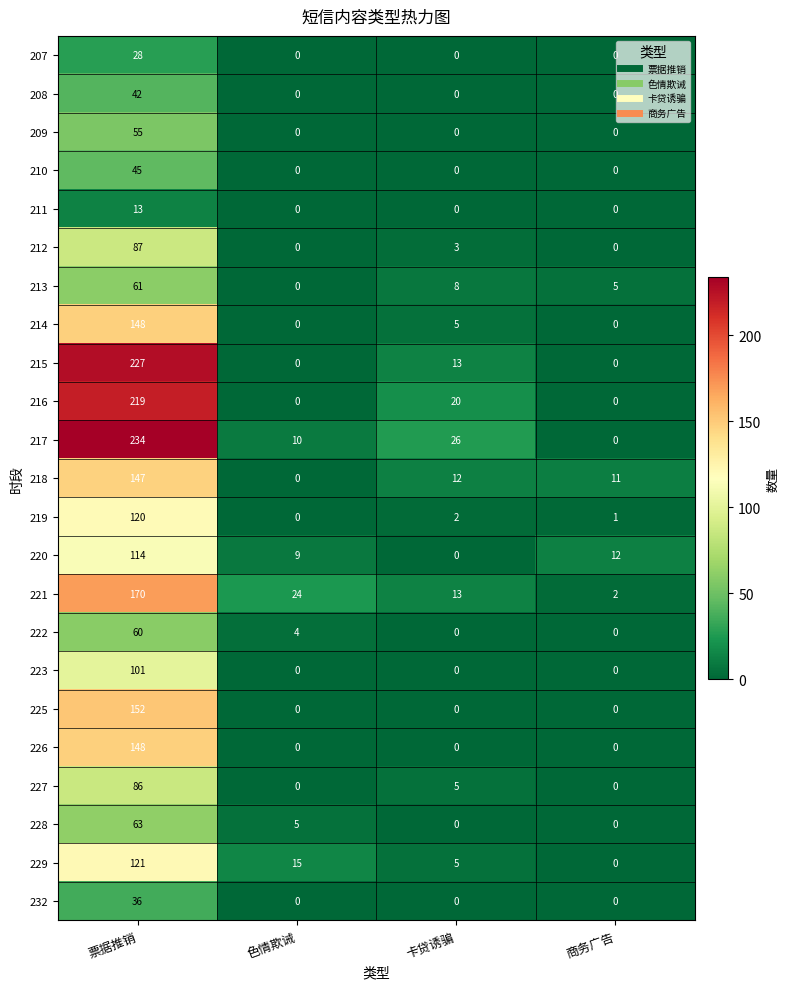

At how many categories does at least one series exceed 183?

1